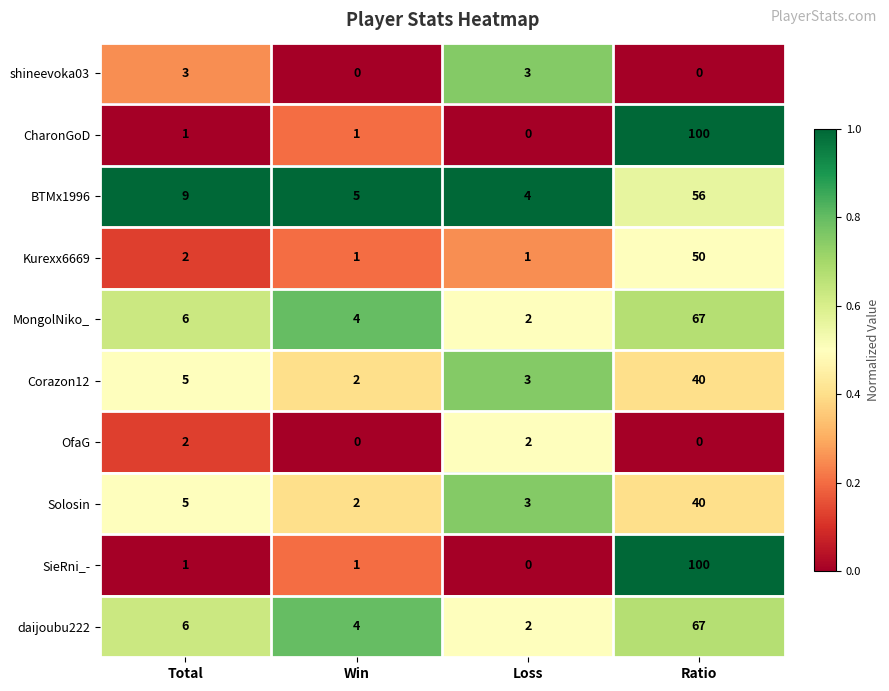

Where is Solosin nearest to the value 21?

Total